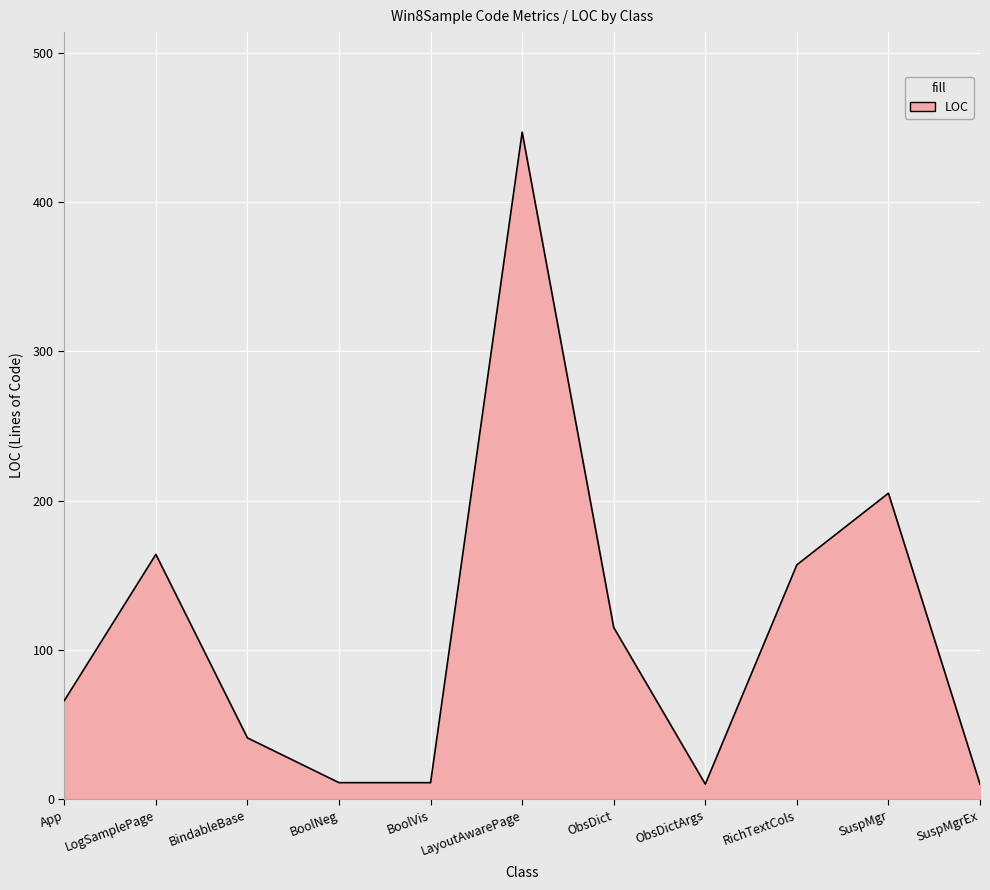

The value at BoolNeg is 11. True or false?

True